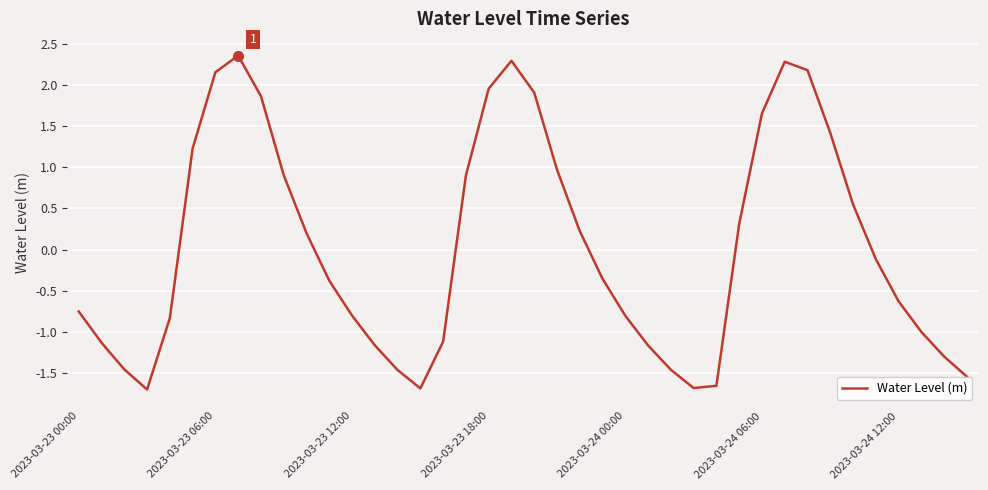

Does the chart have visible grid lines?

Yes